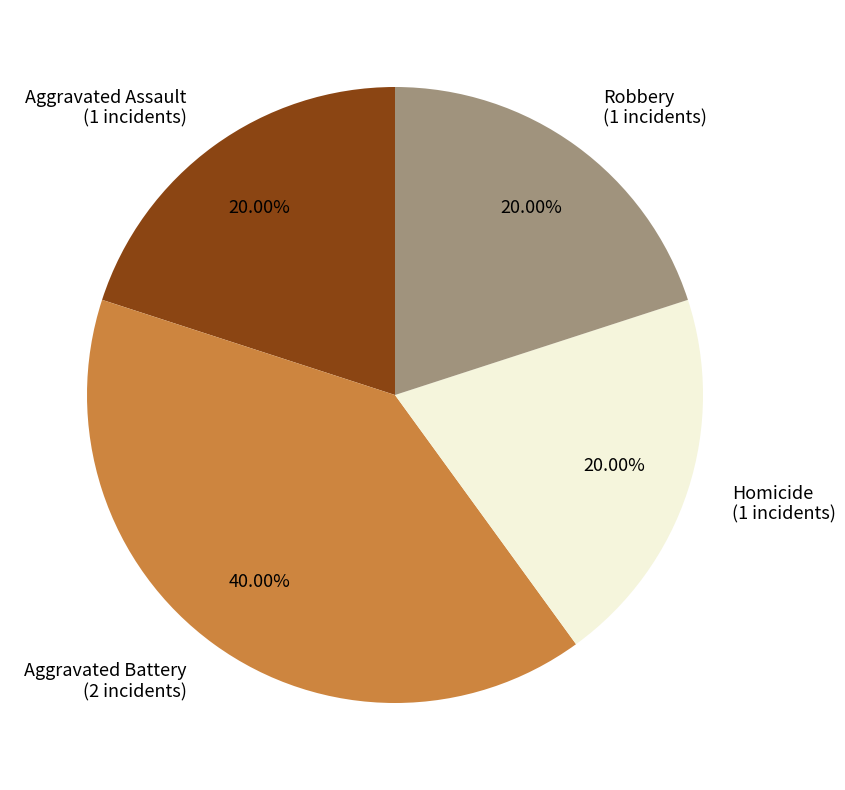

Does any single category account for the majority?

No